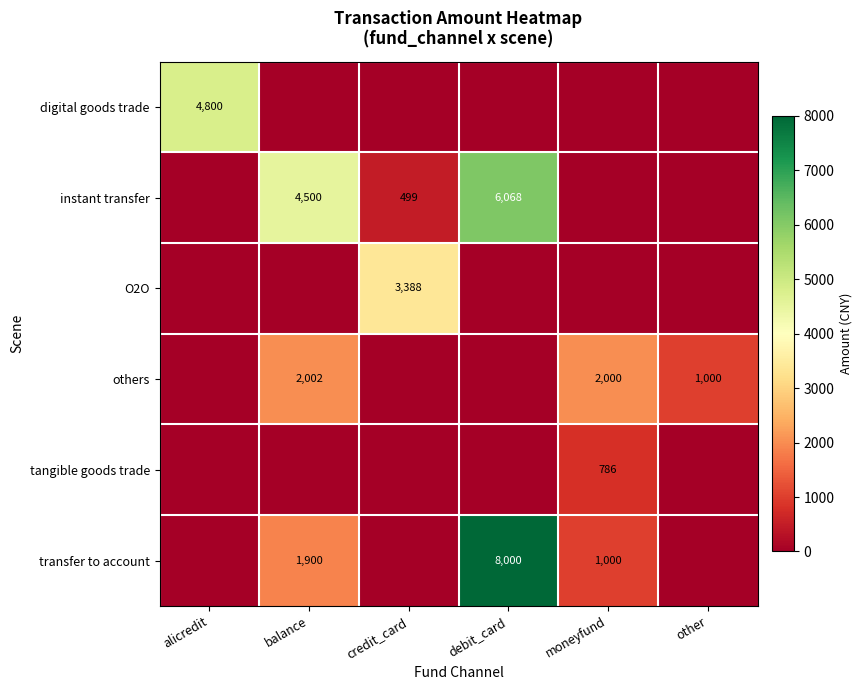

The instant transfer series shows 6068 at debit_card. True or false?

True